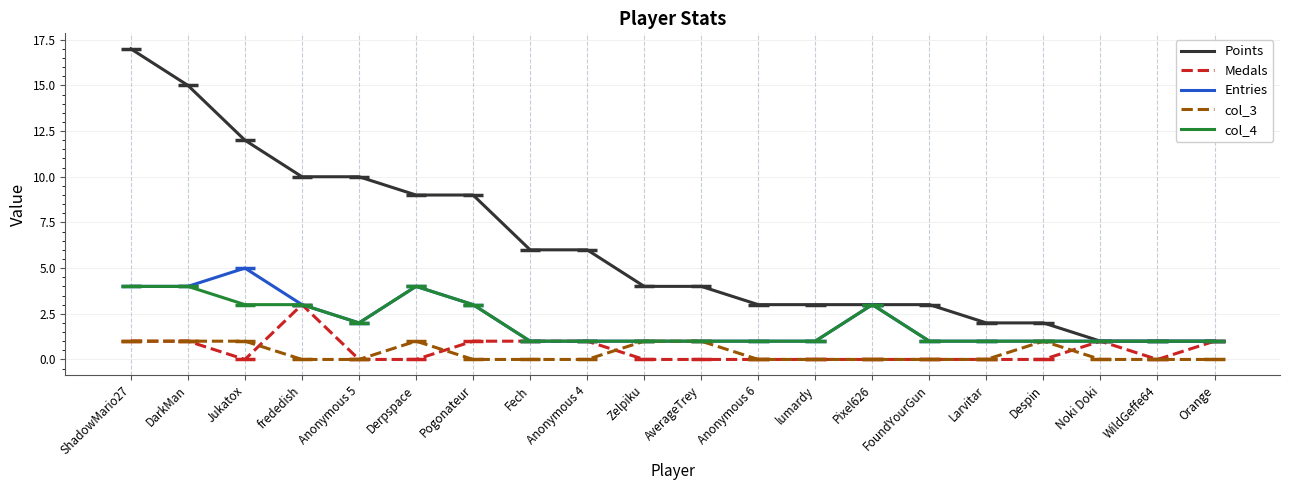

How many lines are shown in the chart?

5